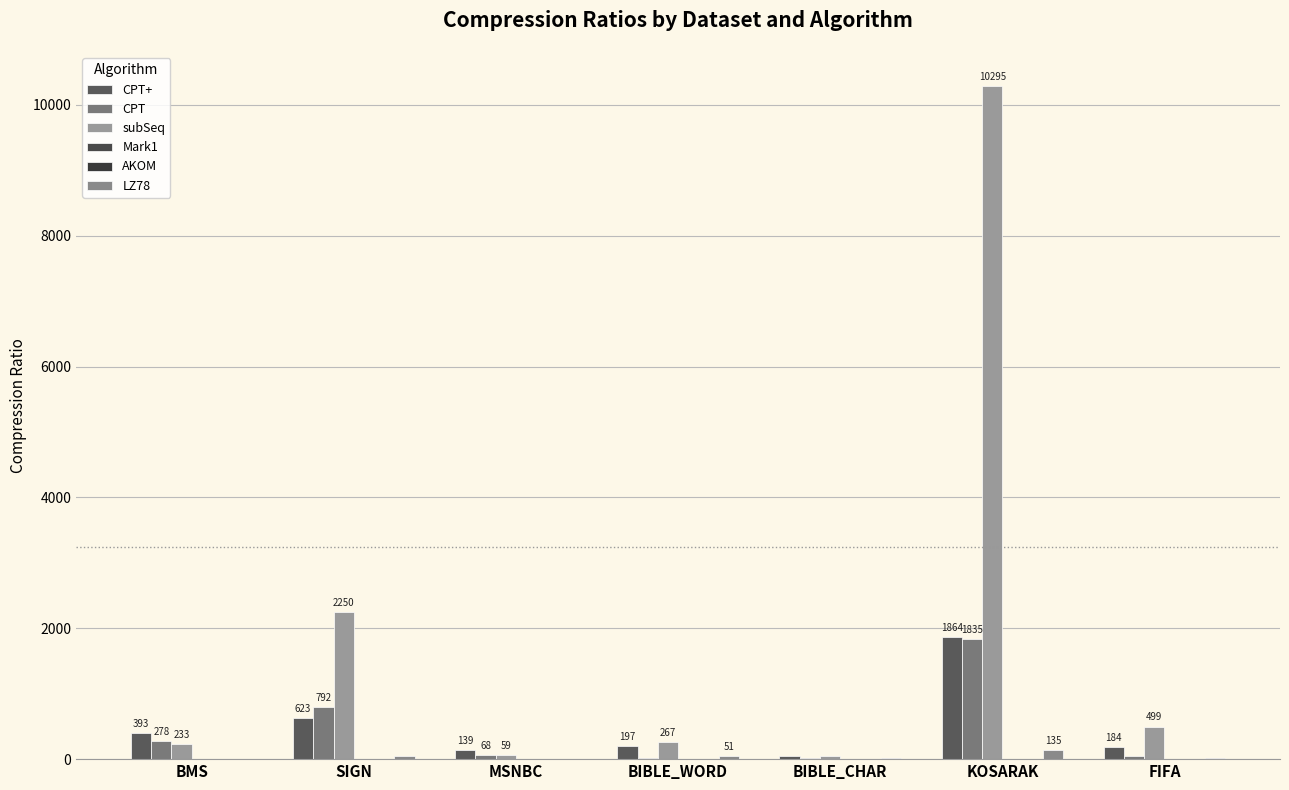

At which label does subSeq first exceed 267?

SIGN